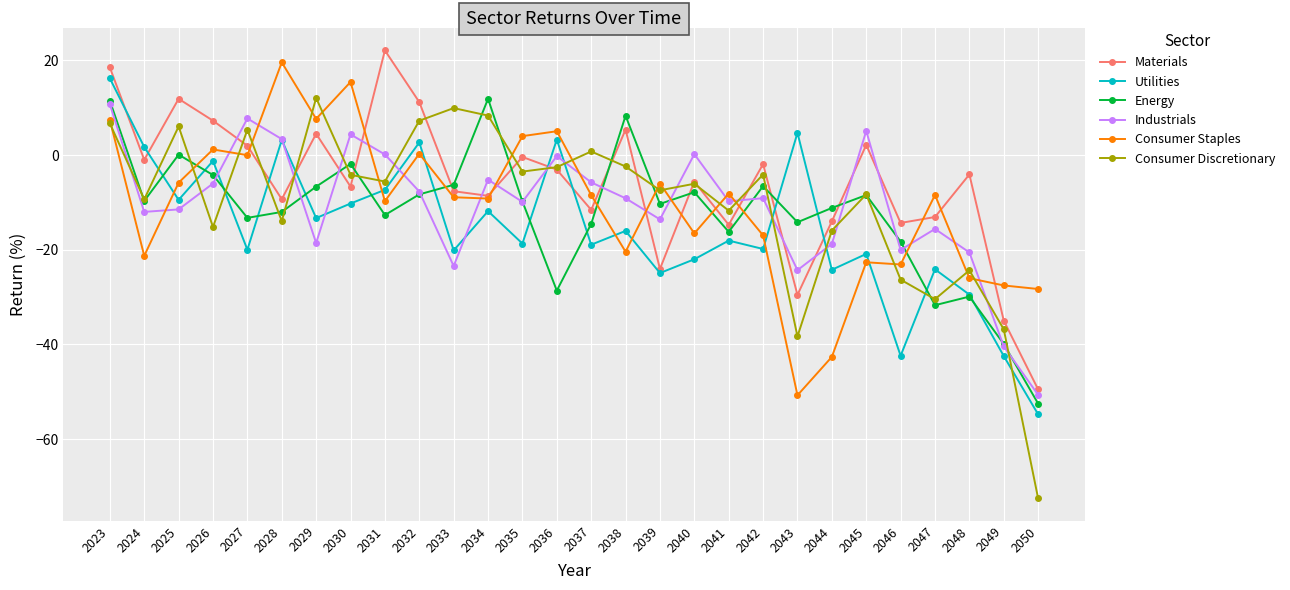

After their last crossing, which series has the higher values: Energy or Consumer Staples?

Consumer Staples